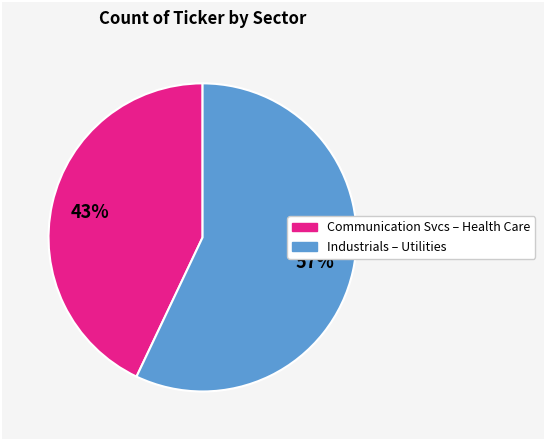

How many slices are in this pie chart?

2